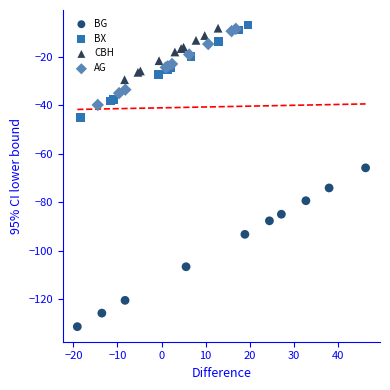

What are all the series names shown in the legend?

BG, BX, CBH, AG